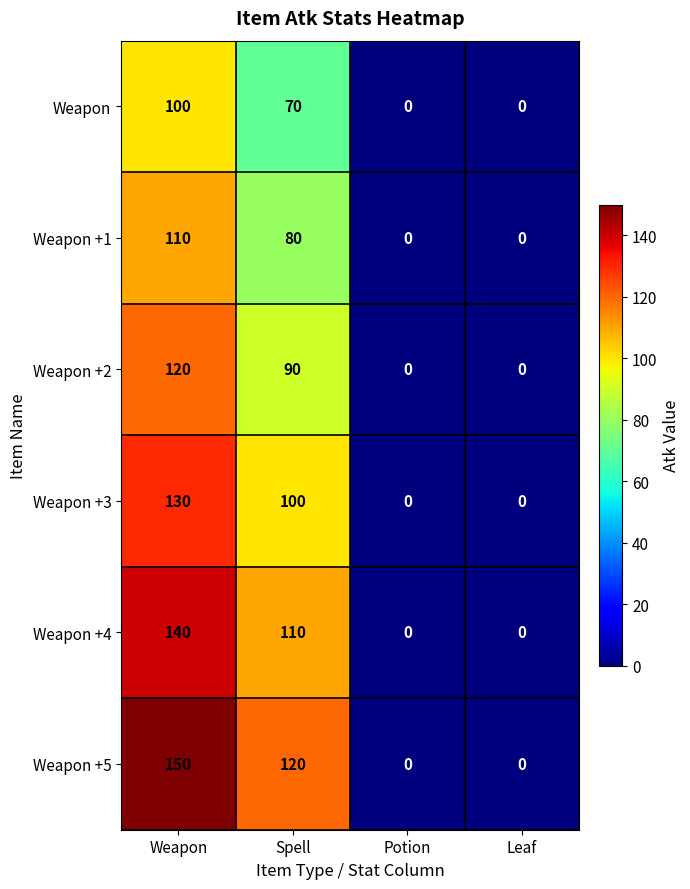

At which category is the sum across all series the highest?

Weapon